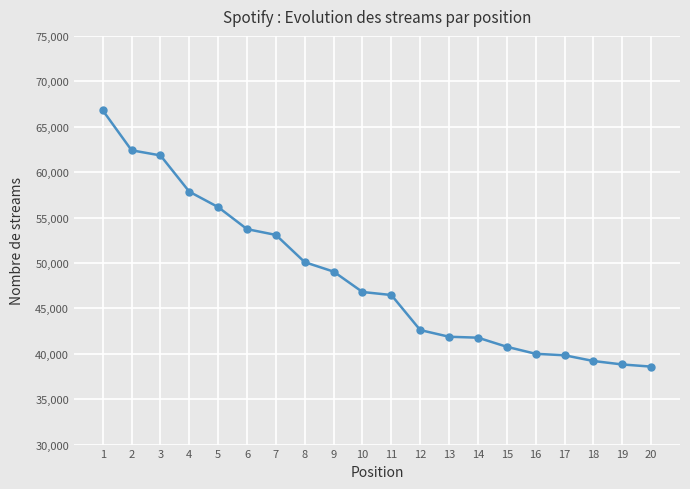

What is the minimum value shown in the chart?

38584